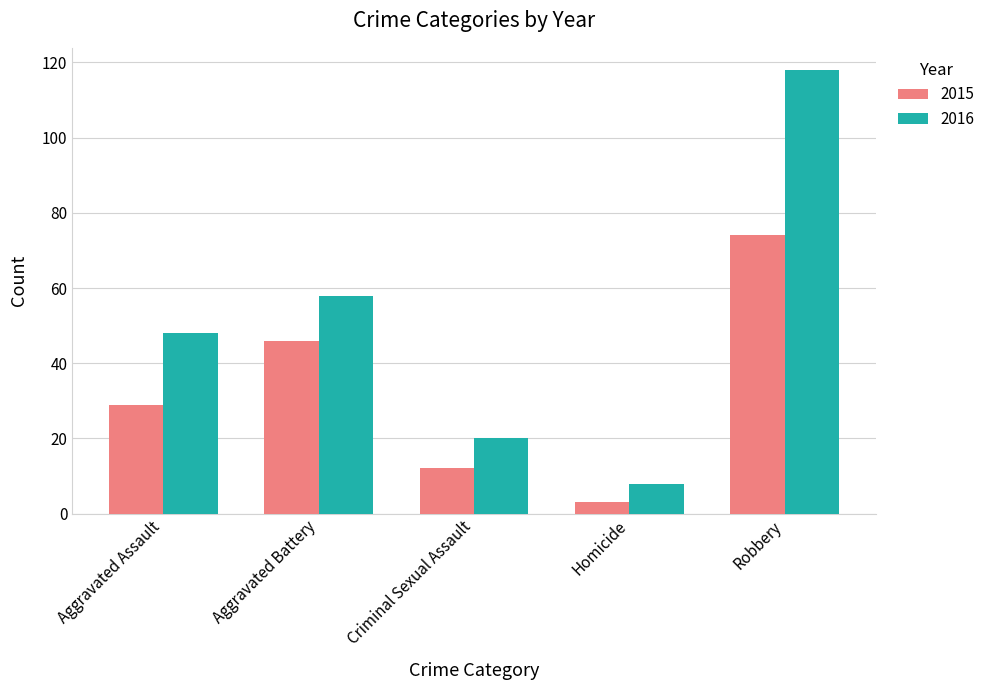

Which category has the lowest value in the 2016 series?

Homicide